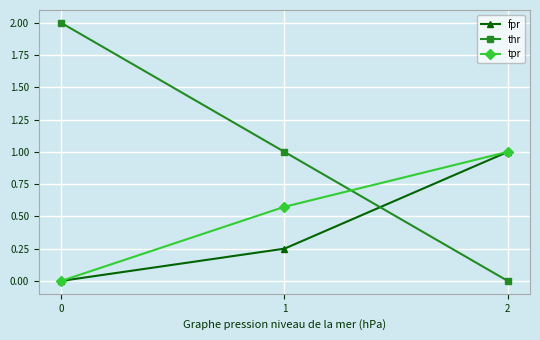

How many lines are shown in the chart?

3